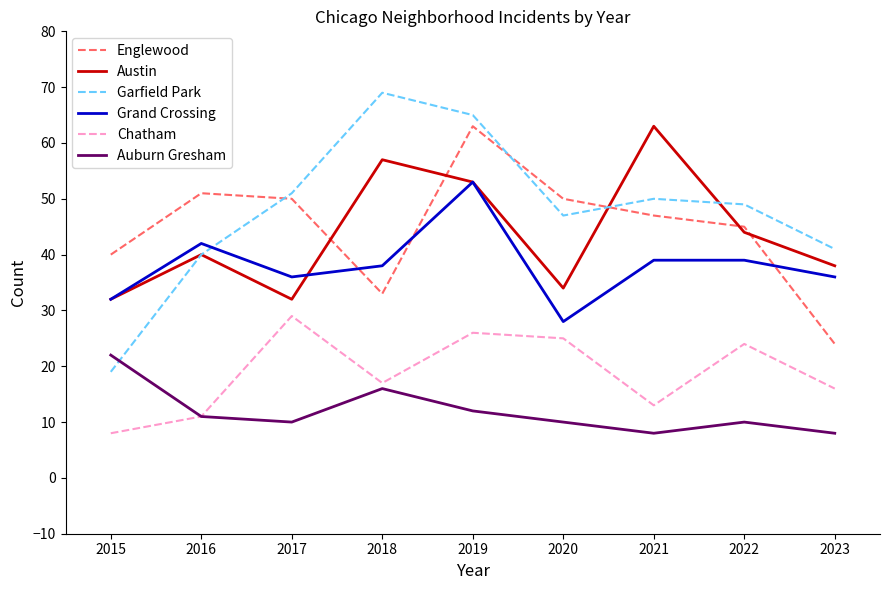

What is the difference between the highest and lowest values at 2023?

33